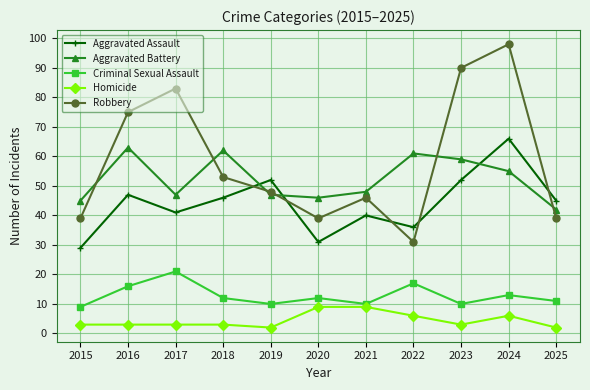

Does the chart display data point markers on the line(s)?

Yes